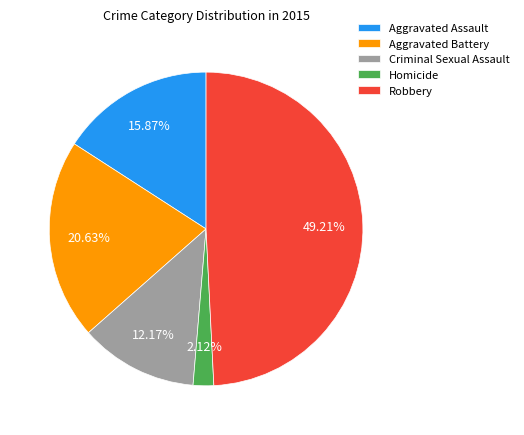

Is it true that Robbery is 49% of the pie?

True